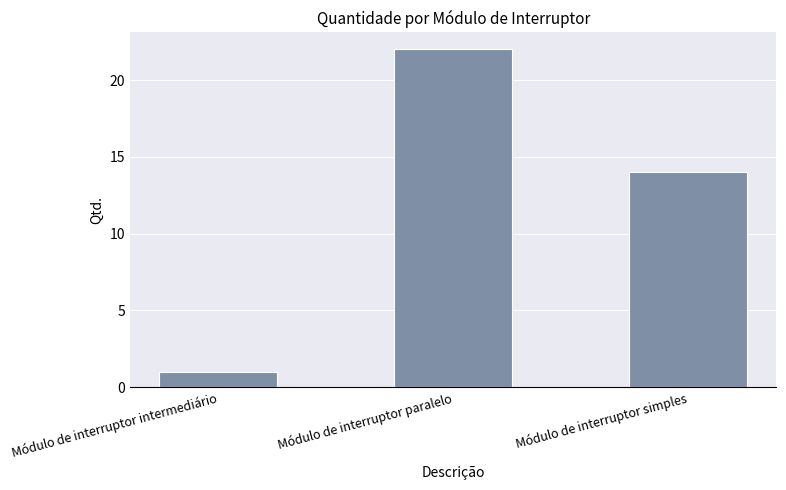

At which label does the data first exceed 14?

Módulo de interruptor paralelo